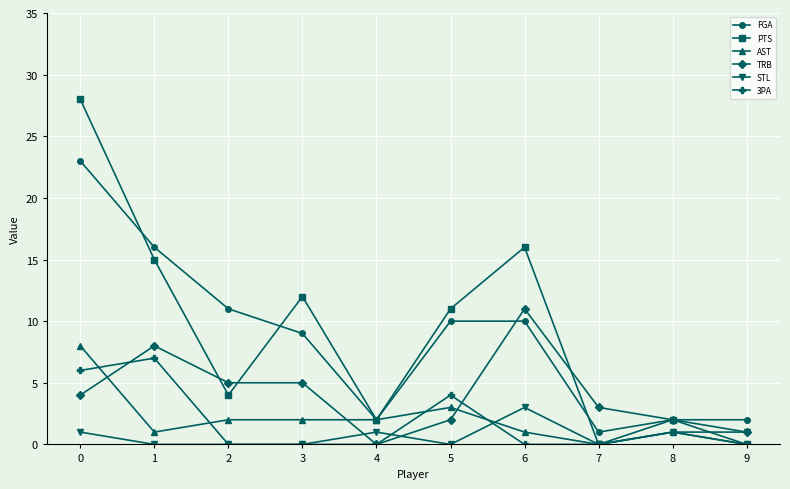

What is the maximum value shown in the chart?

28